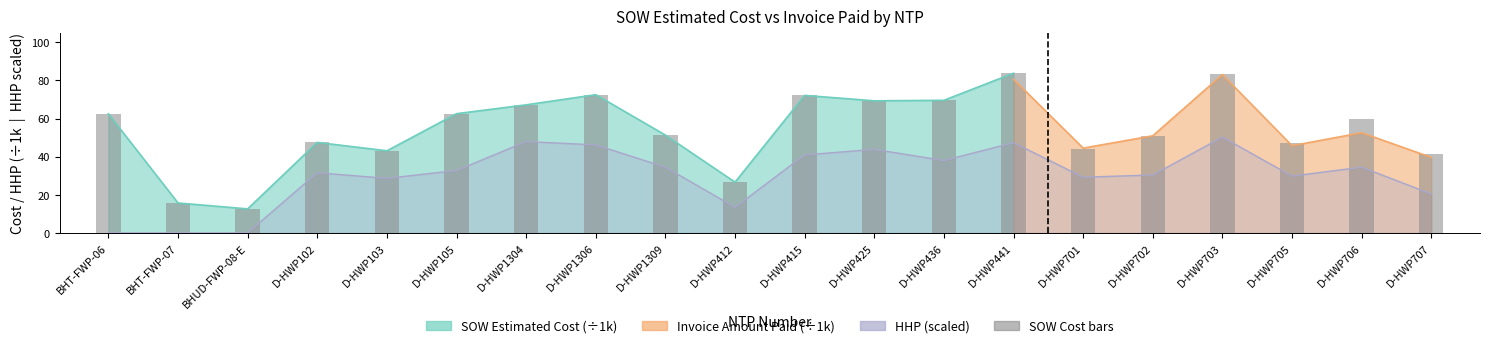

List the labels in order of value, smallest first.

BHUD-FWP-08-E, BHT-FWP-07, D-HWP412, D-HWP707, D-HWP103, D-HWP701, D-HWP705, D-HWP102, D-HWP702, D-HWP1309, D-HWP706, BHT-FWP-06, D-HWP105, D-HWP1304, D-HWP425, D-HWP436, D-HWP415, D-HWP1306, D-HWP703, D-HWP441